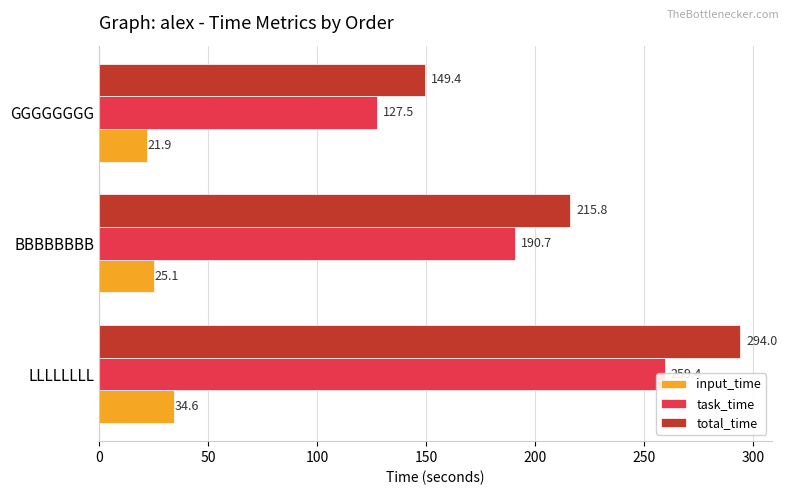

Rank the categories by task_time value from highest to lowest.

0, 50, 100